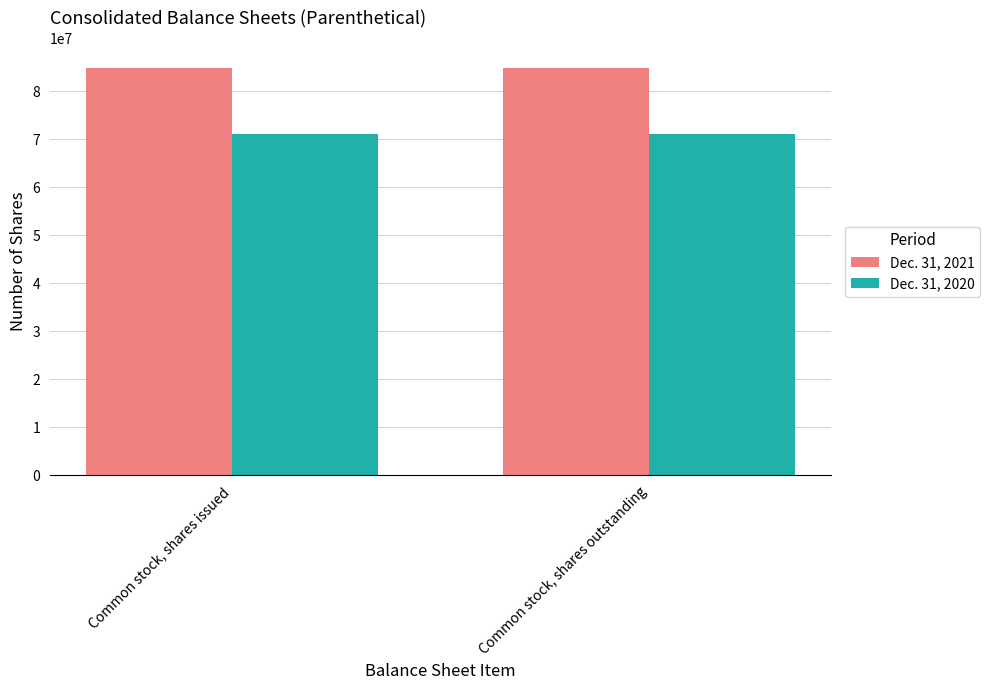

What is the maximum value shown in the chart?

84799542